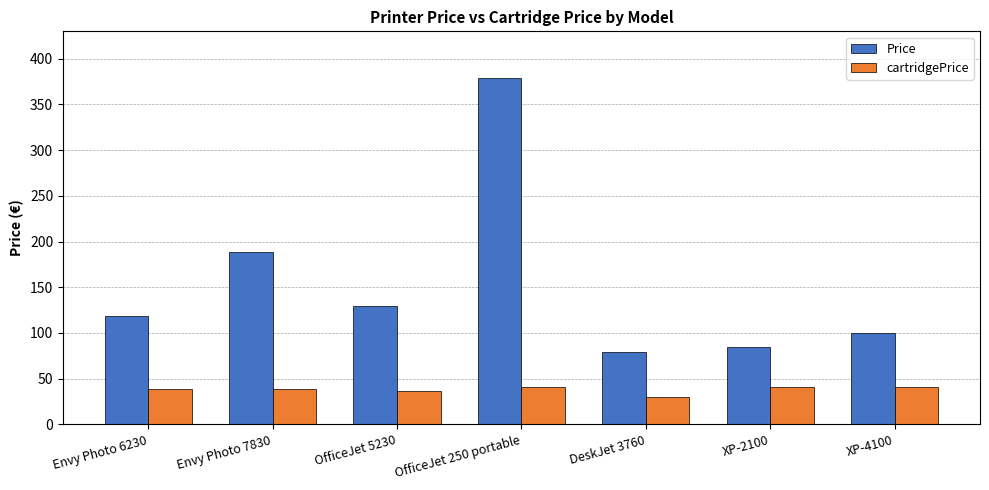

How many groups of bars are there?

7